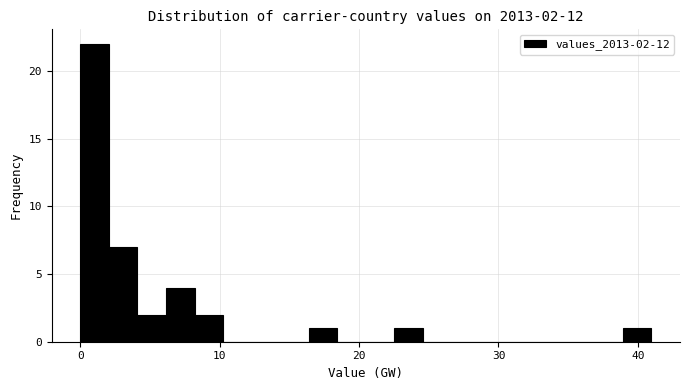

Read against the x-axis, roughly where is the centre of the tallest bar?

1